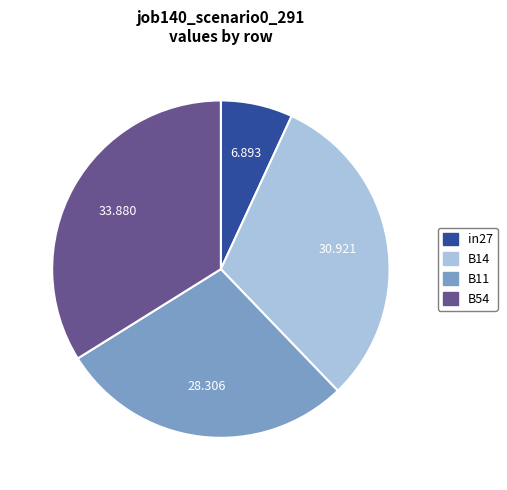

Is there a majority slice in this chart?

No